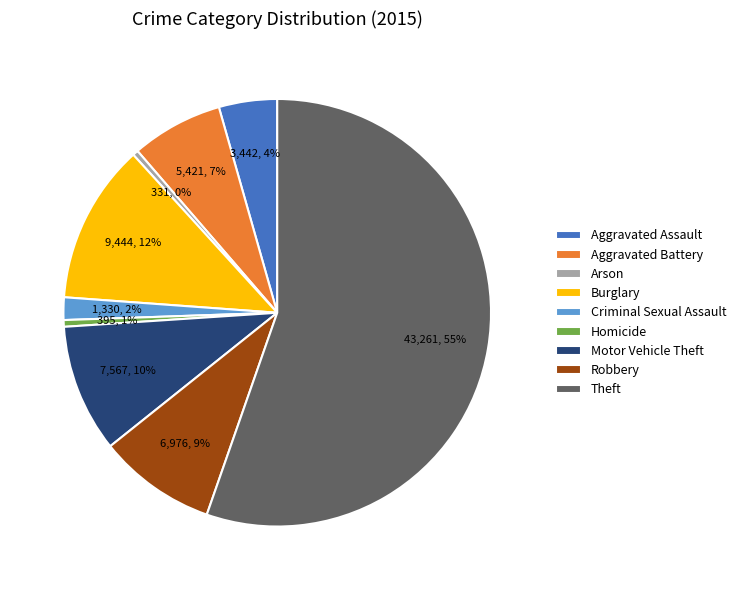

How many segments does this pie chart have?

9